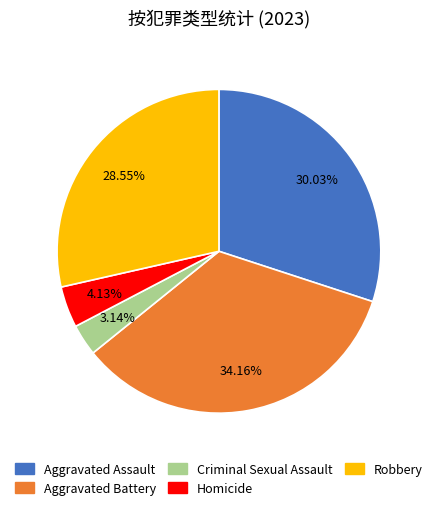

What is the ratio of the value at Homicide to the value at Criminal Sexual Assault?

1.3